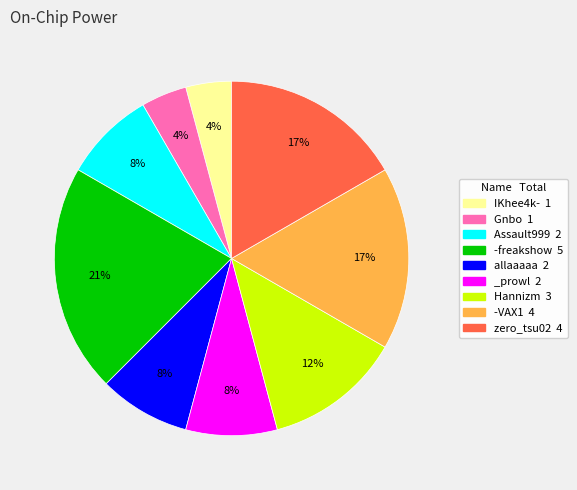

Which category has the biggest portion of the pie?

-freakshow 5